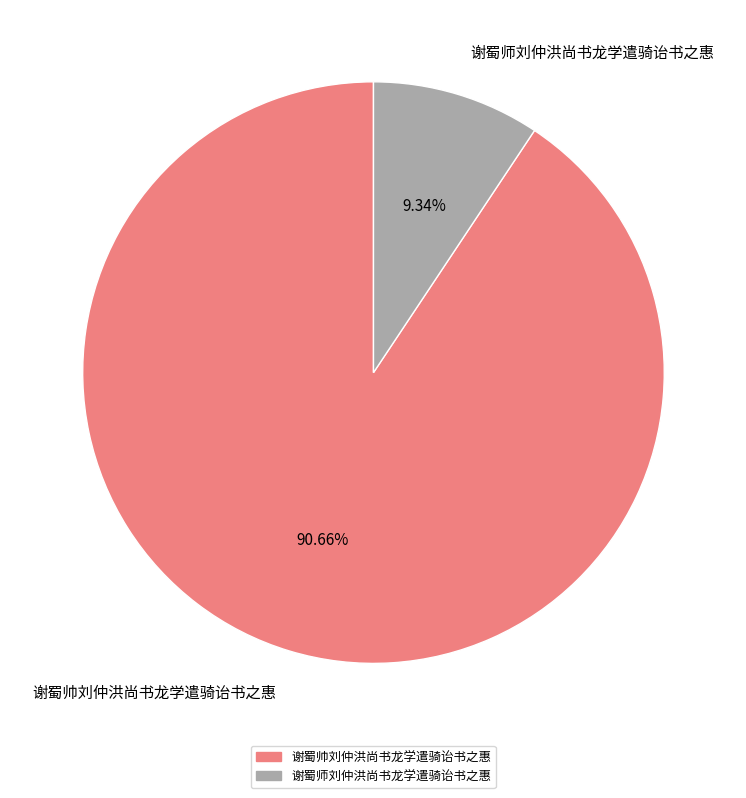

Which category has the smallest portion of the pie?

谢蜀师刘仲洪尚书龙学遣骑诒书之惠